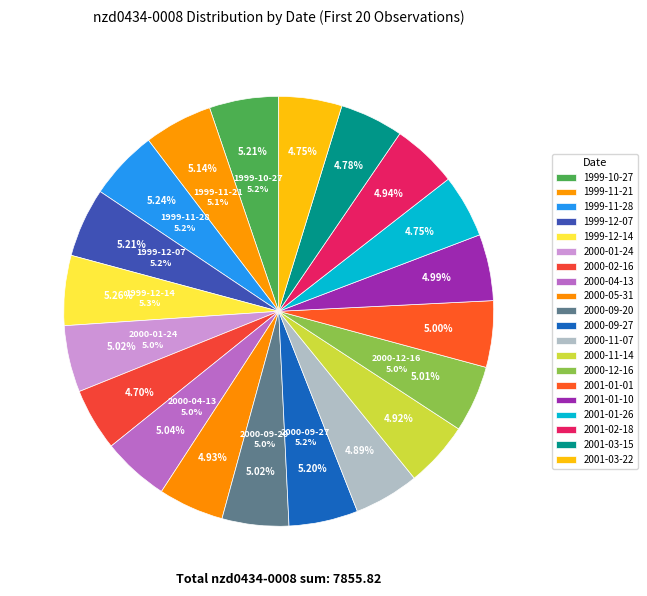

Which slice is the smallest?

2000-02-16